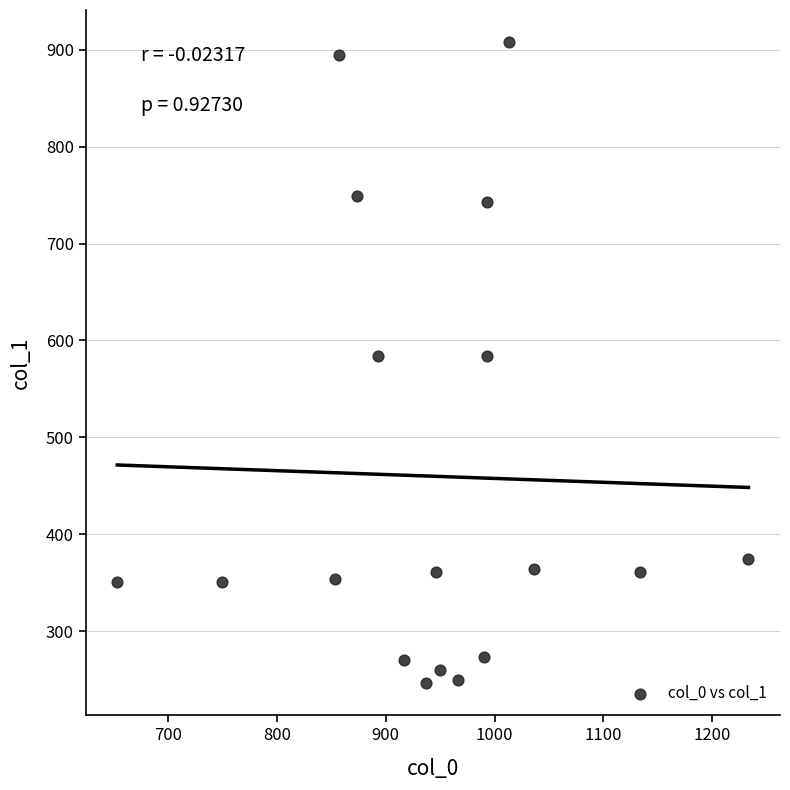

What is the range of X values (max minus min)?

580.0